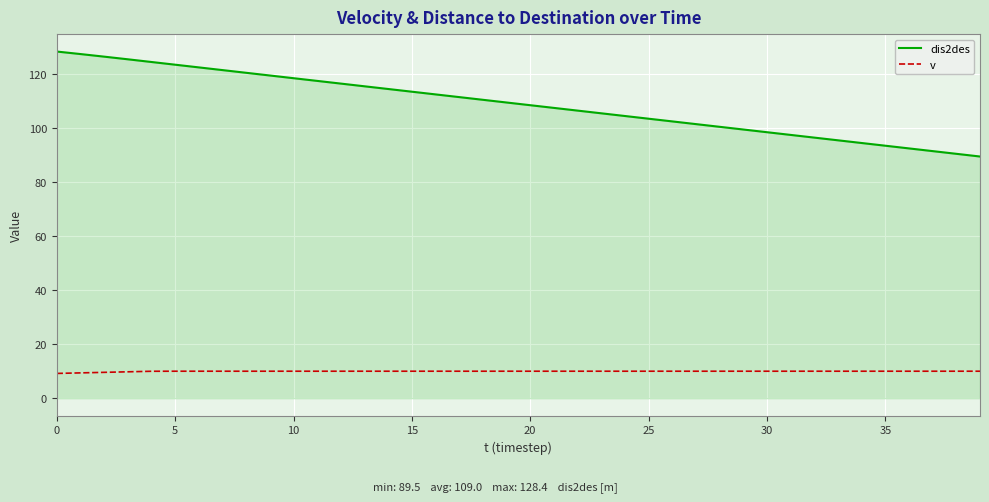

Which series has the widest spread of values?

dis2des